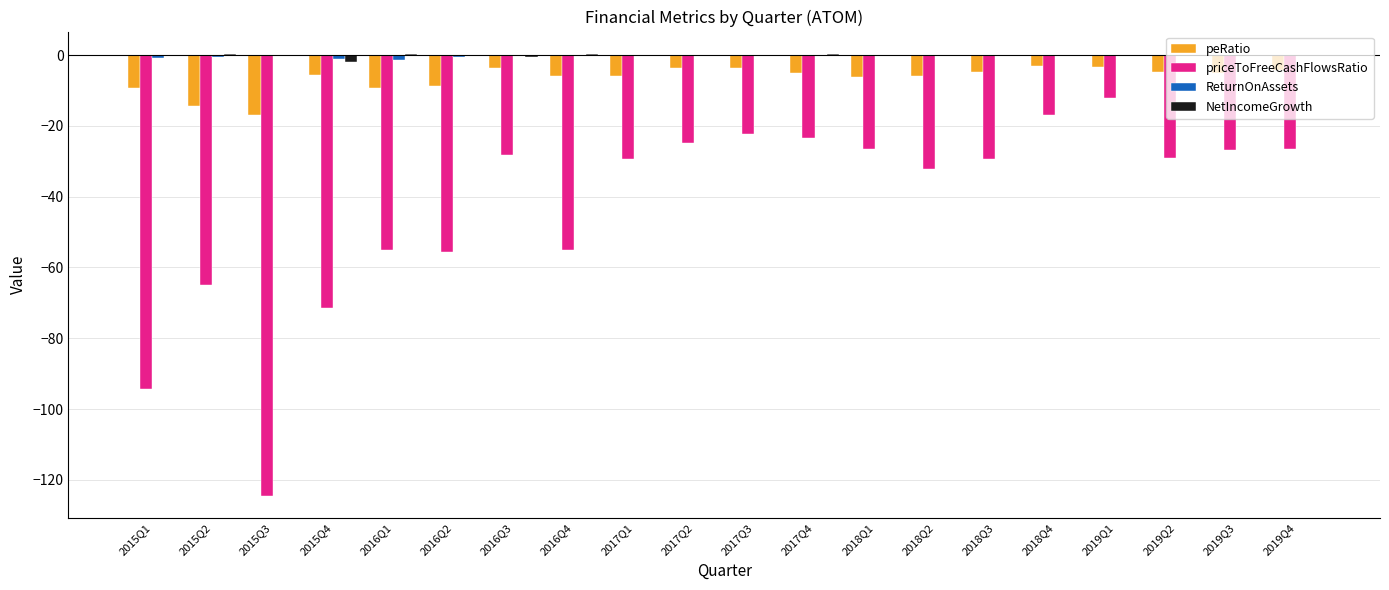

How many groups of bars are there?

20